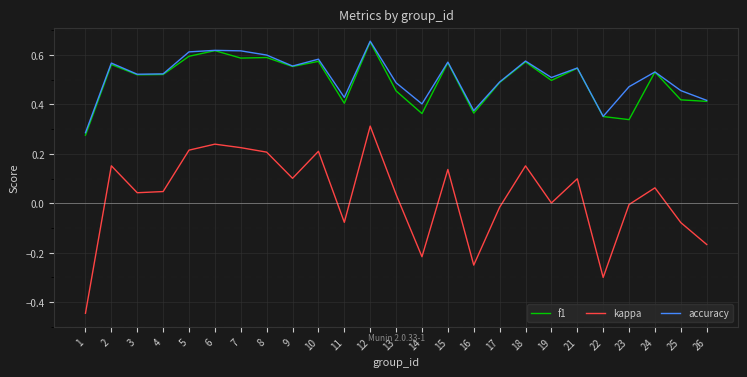

Is the value of accuracy at 18 greater than the value of f1 at 3?

Yes